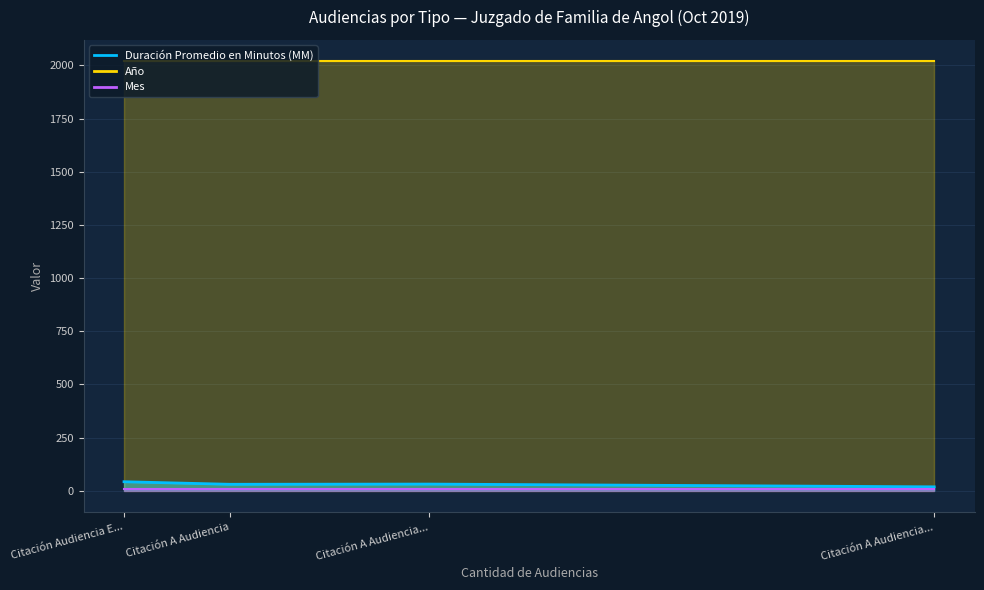

At which category does the chart reach its peak across all series?

Citación A Audiencia De Juicio